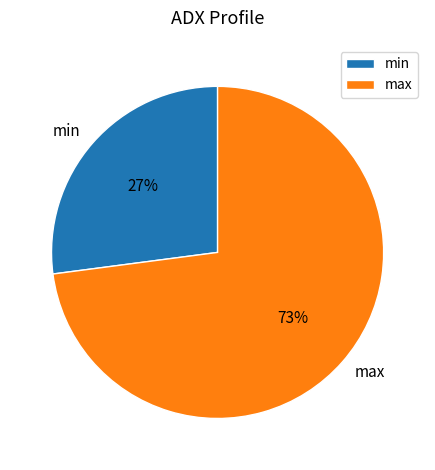

To the nearest percent, what is the difference between the min and max slice percentages?

46%